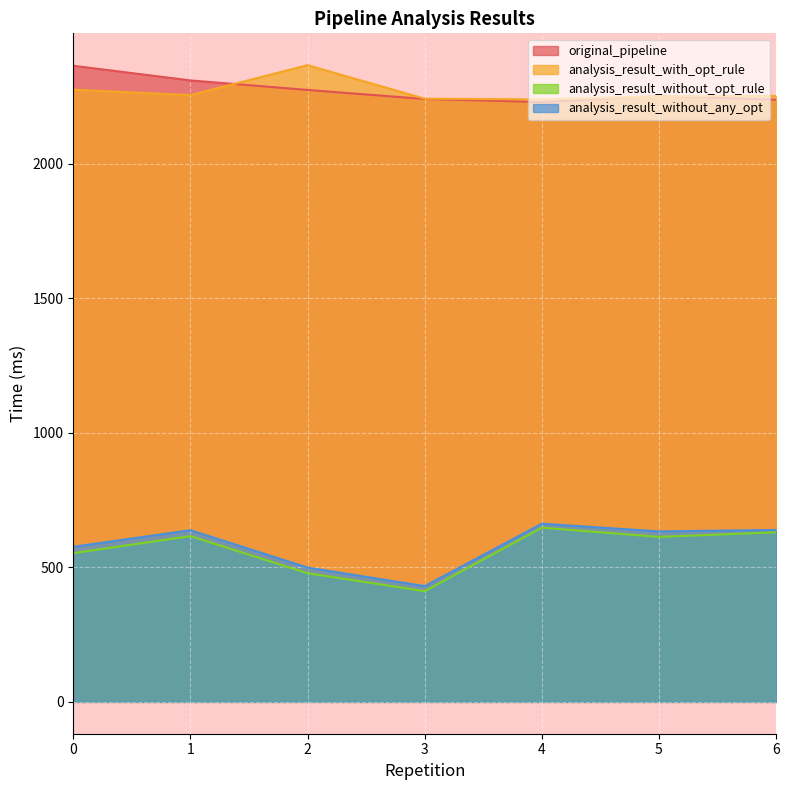

True or false: analysis_result_without_any_opt and analysis_result_with_opt_rule intersect in this chart.

False